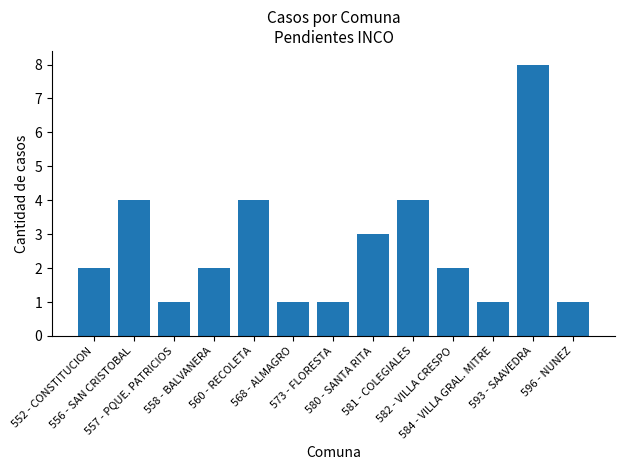

What is the approximate value at 580 - SANTA RITA?

3